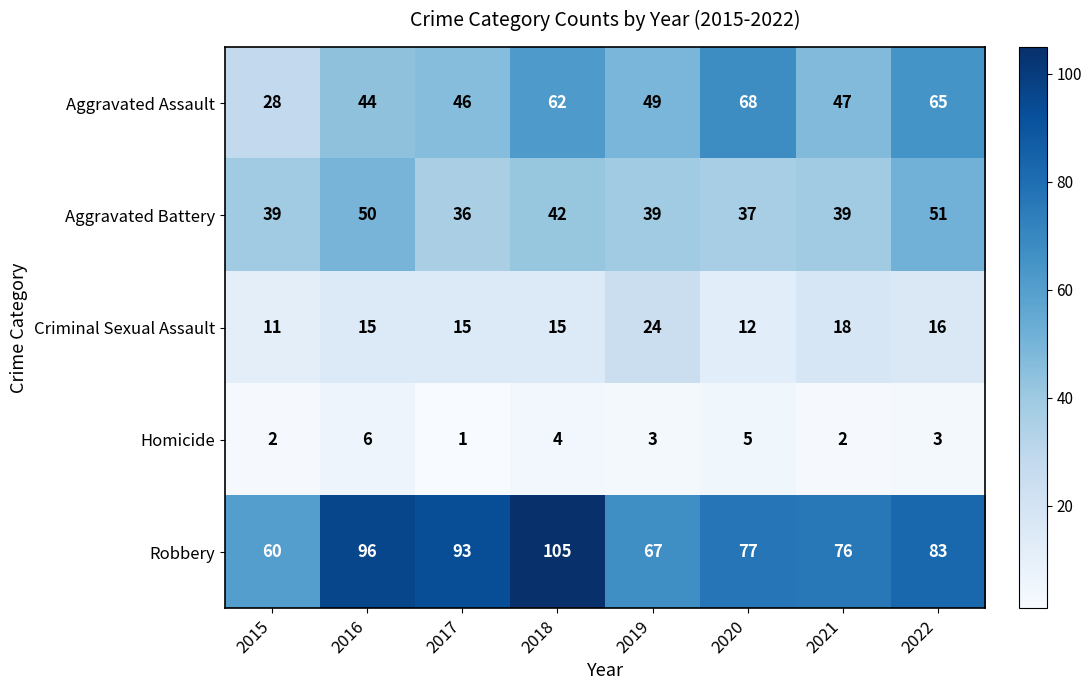

What is the difference between the highest and lowest values at 2021?

74